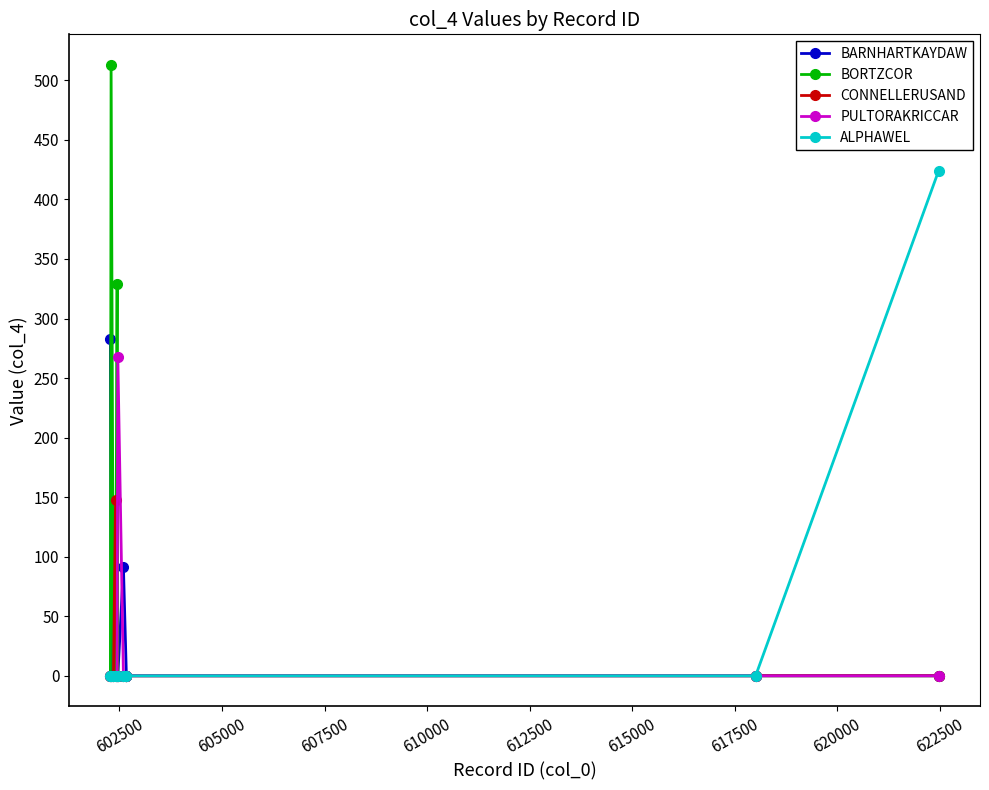

Which series has the largest total across all categories?

BORTZCOR